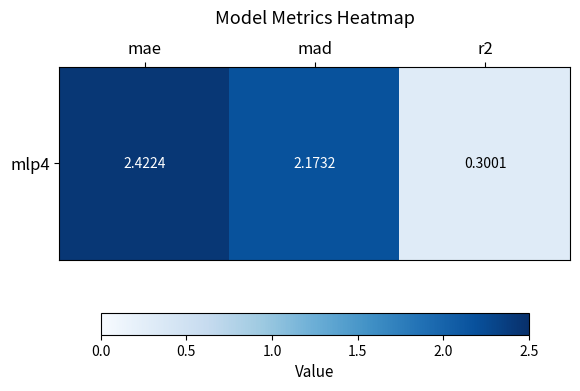

Which has a higher value, mae or mad?

mae